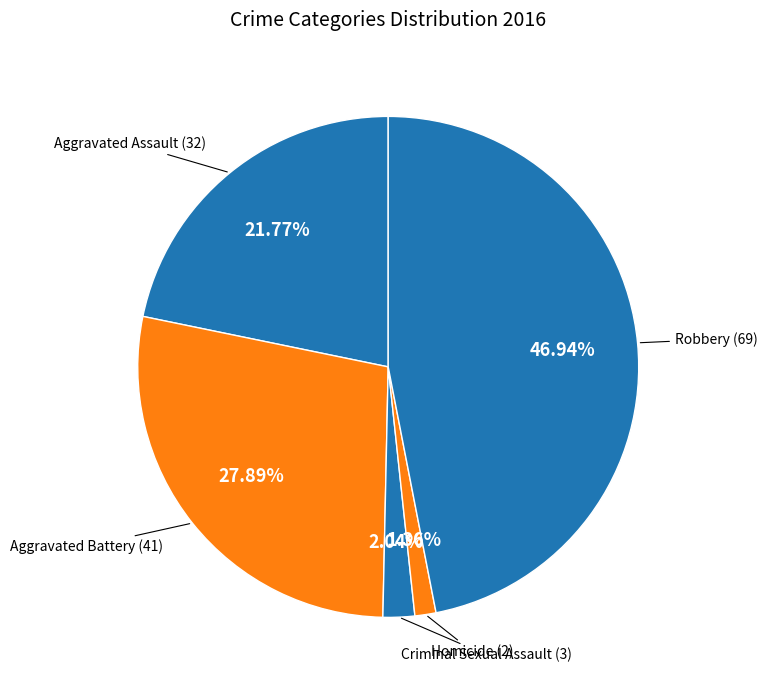

Count the number of slices in the pie.

5